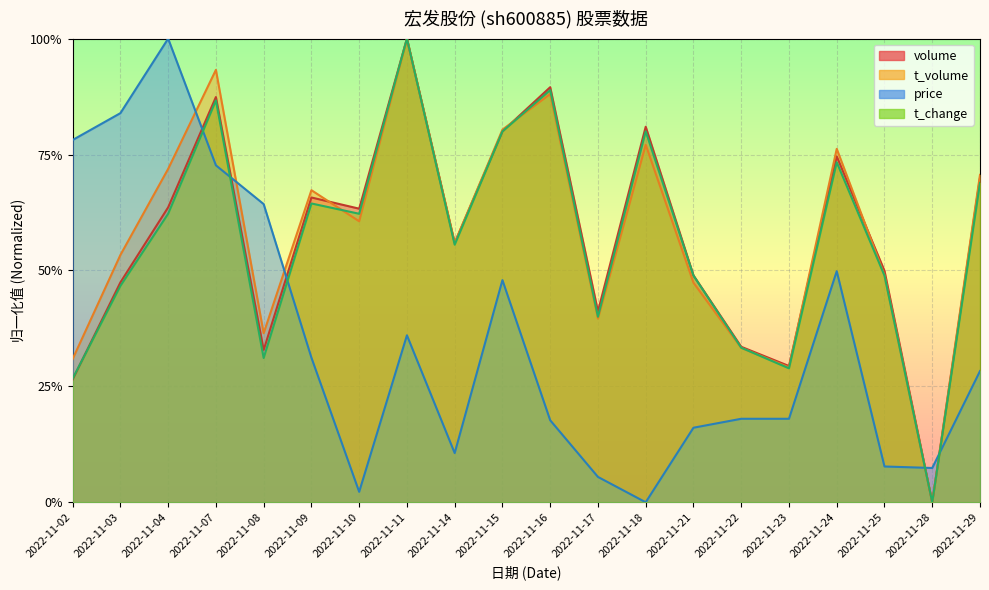

How many lines are shown in the chart?

4